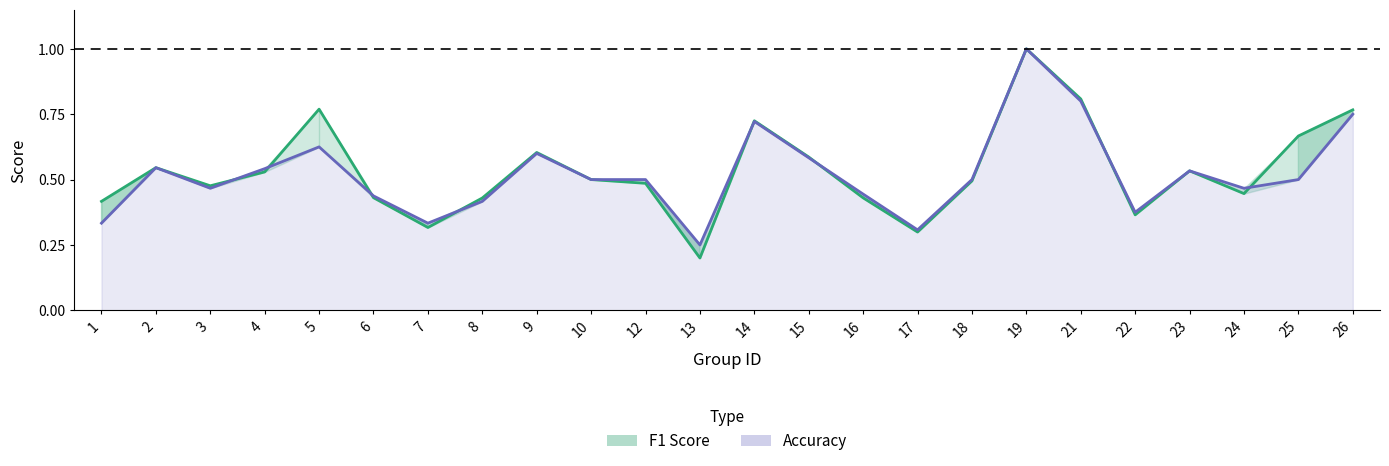

True or false: F1 Score and Accuracy cross at least once.

True